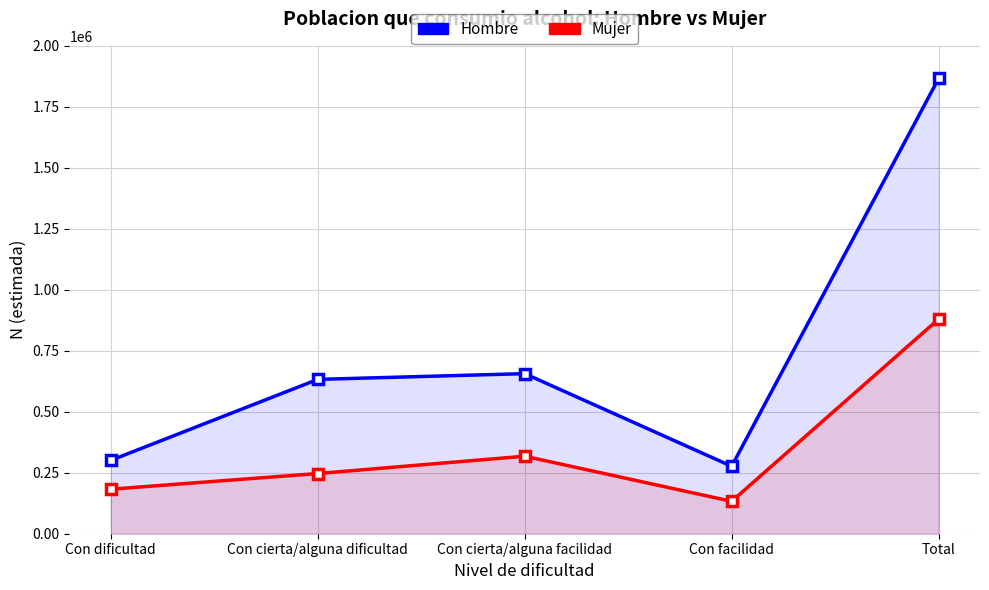

At which label does Mujer first exceed 246777?

Con cierta/alguna facilidad